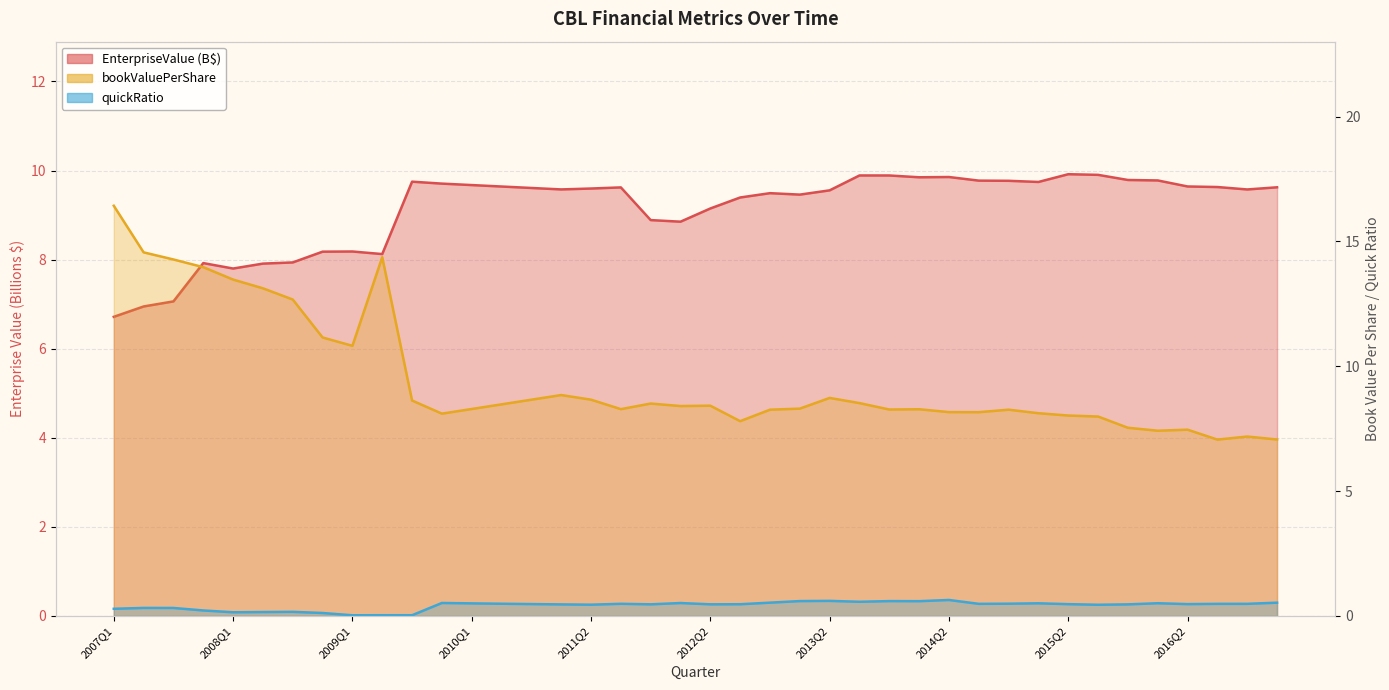

Where is EnterpriseValue nearest to the value 8?

2008Q3